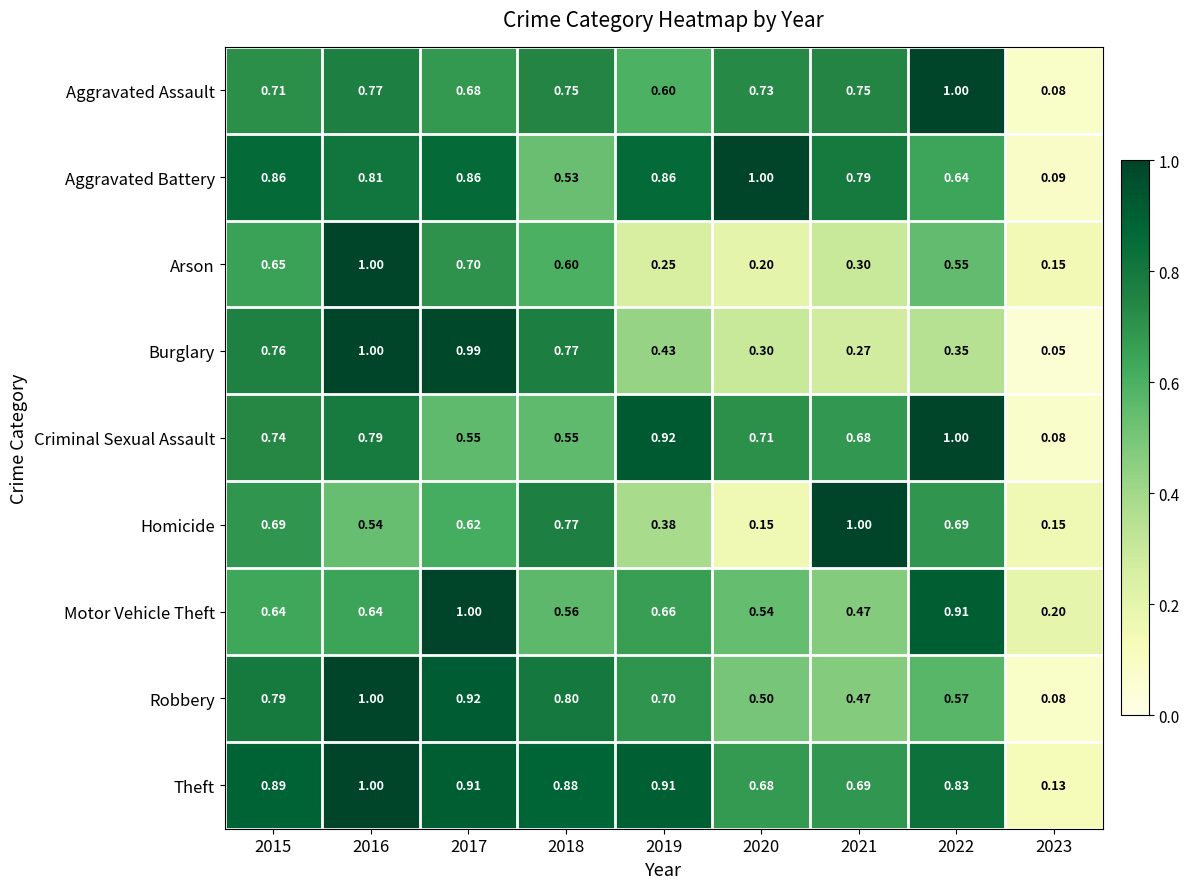

Between 2020 and 2023, which series saw the biggest shift?

Aggravated Battery